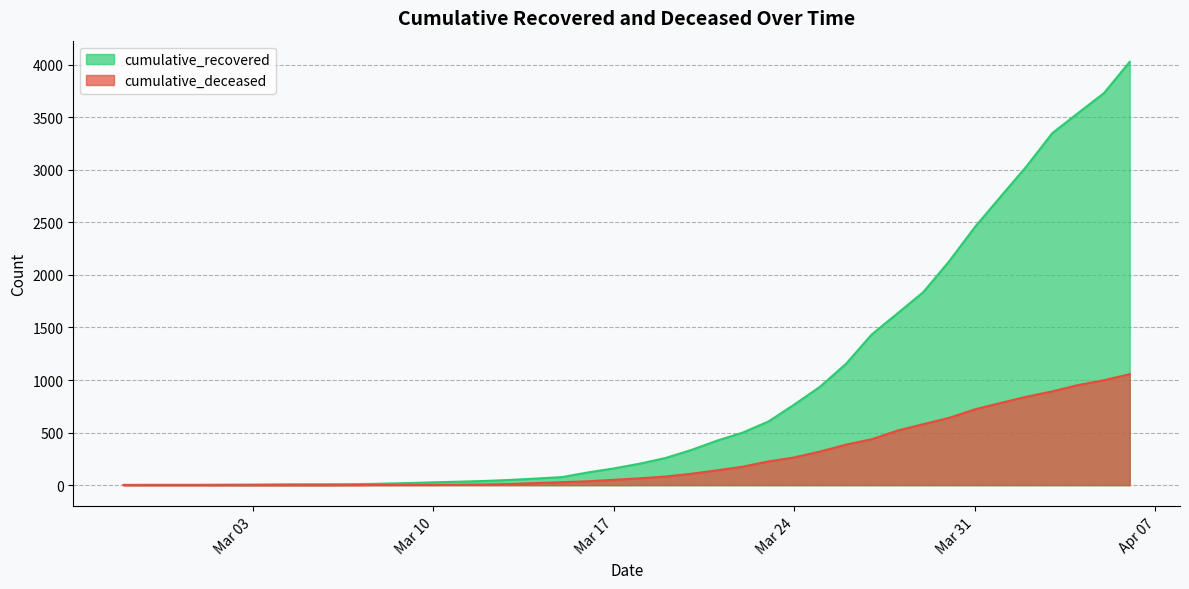

What is the label of the 15th point from the left?

2020-03-12